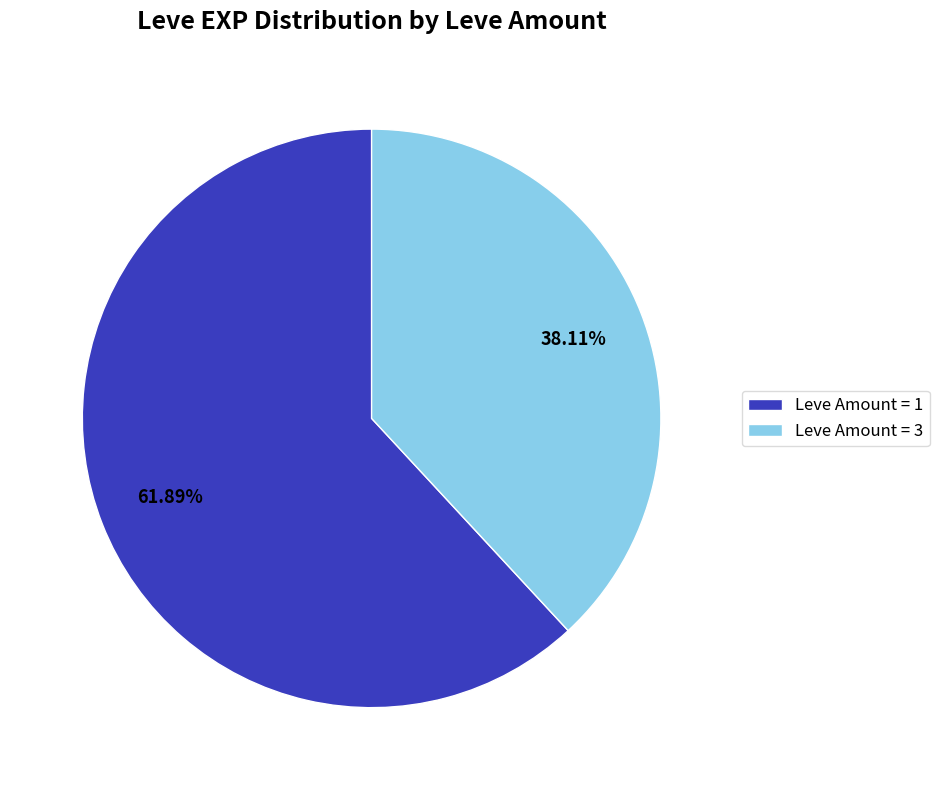

What is the largest slice in the pie chart?

Leve Amount = 1